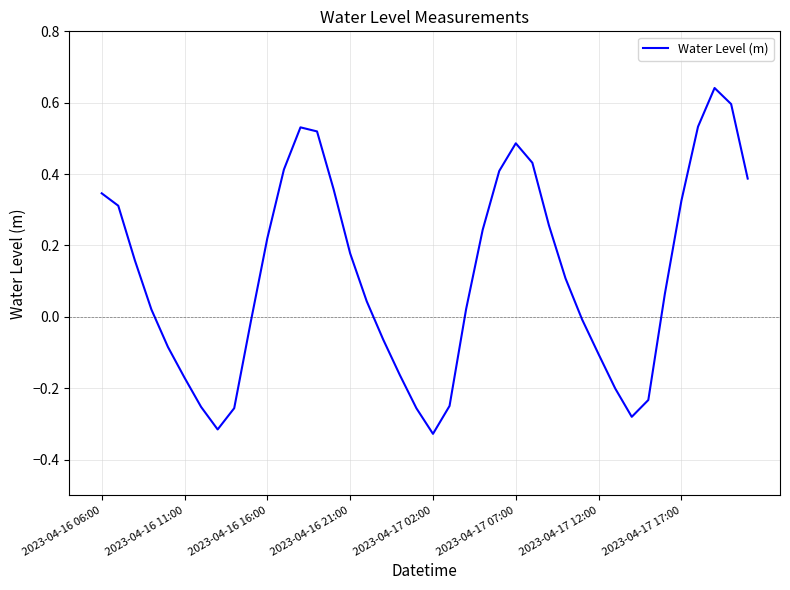

How many interior local valleys (lower than both neighbors) does the data have?

3